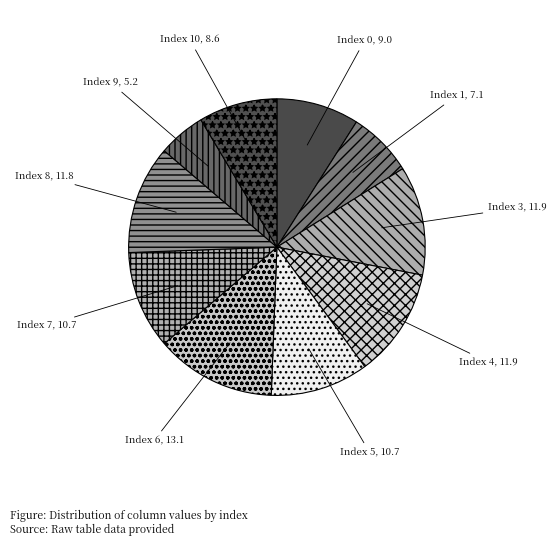

Which category has the smallest portion of the pie?

9